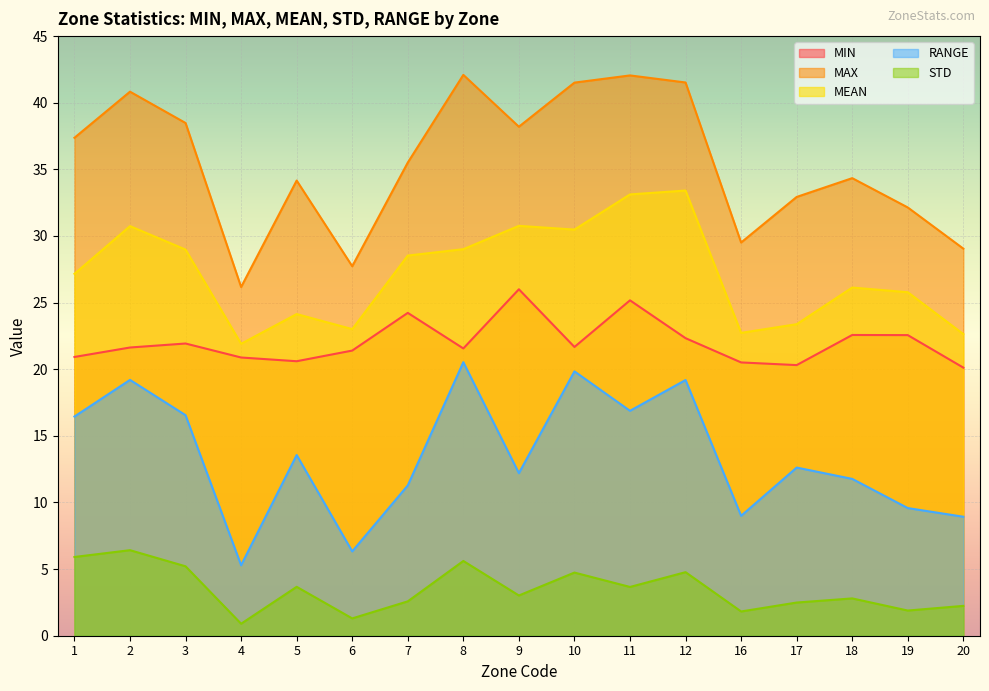

What is the total value across all series at 19?

92.0